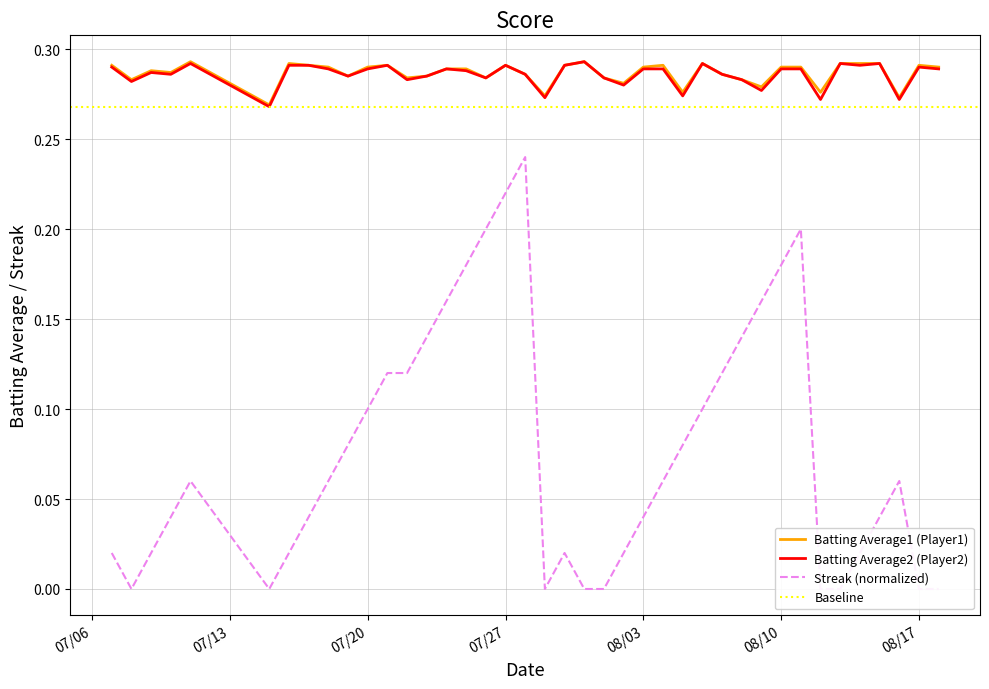

What is the value of the Batting Average2 point at the 11th from the left?

0.3